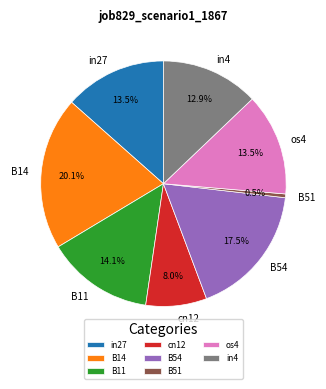

The cn12 slice represents 8% of the pie. True or false?

True